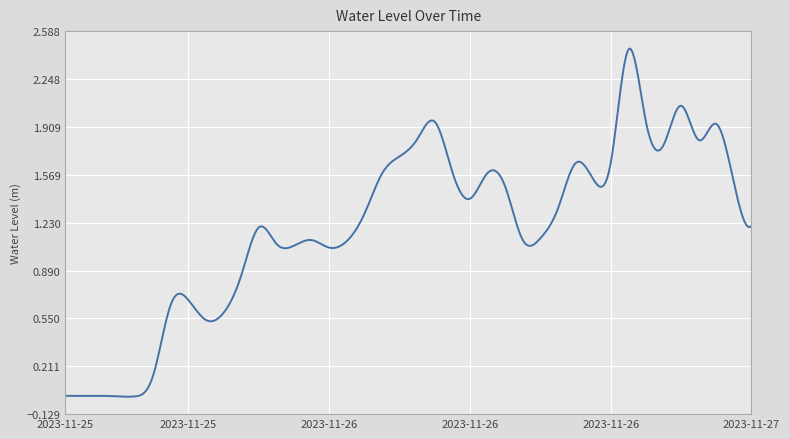

What is the label of the 39th point from the left?

2023-11-27 02:00